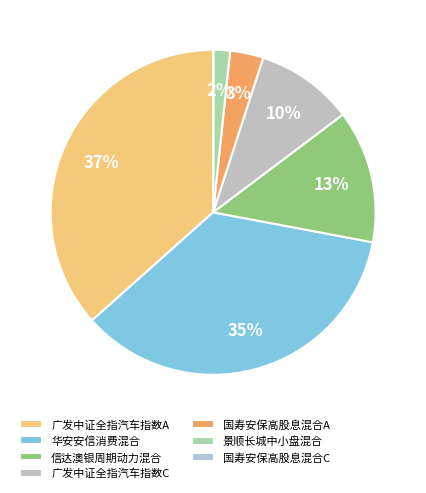

Which has a higher value, 国寿安保高股息混合C or 华安安信消费混合?

华安安信消费混合